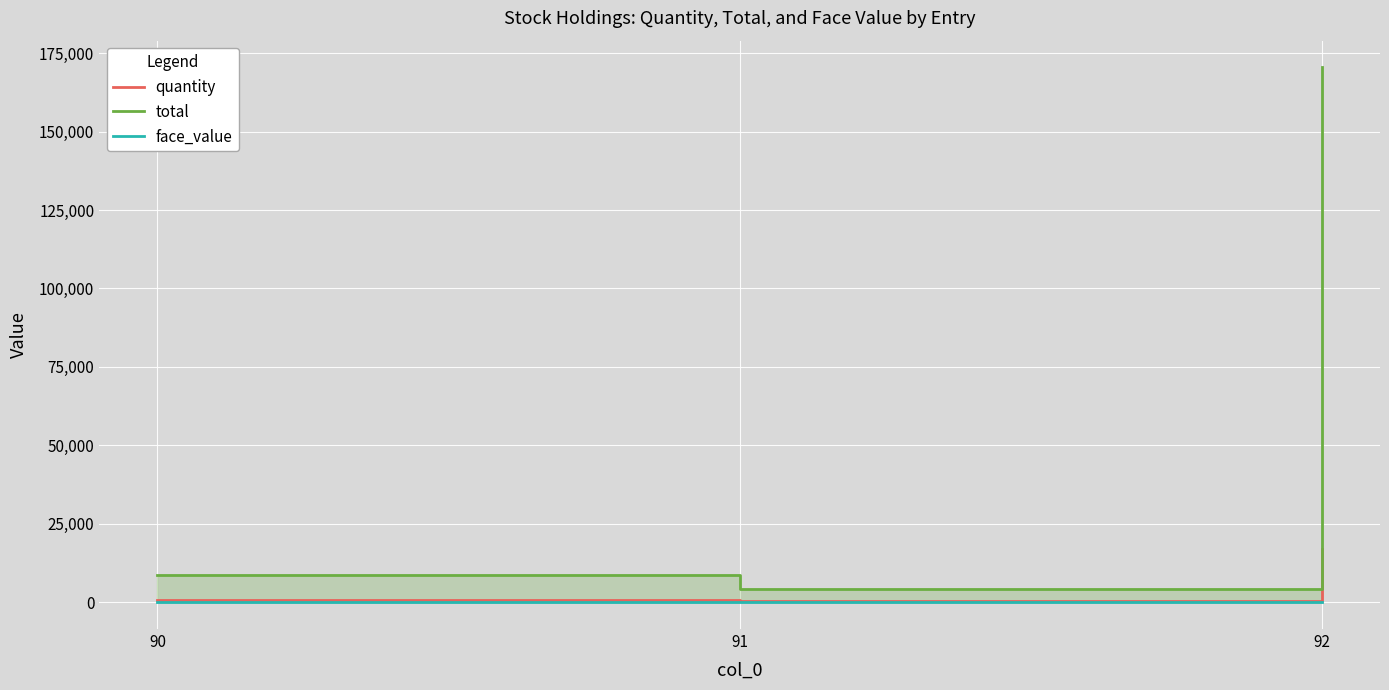

How many lines are shown in the chart?

3